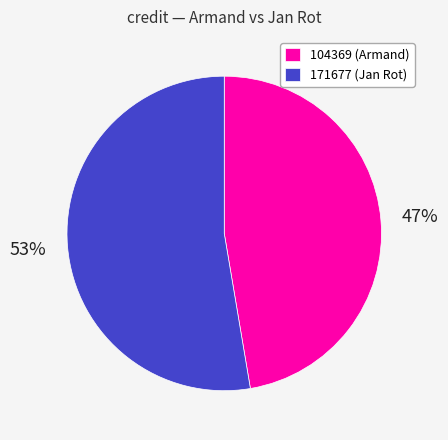

How many slices are in this pie chart?

2